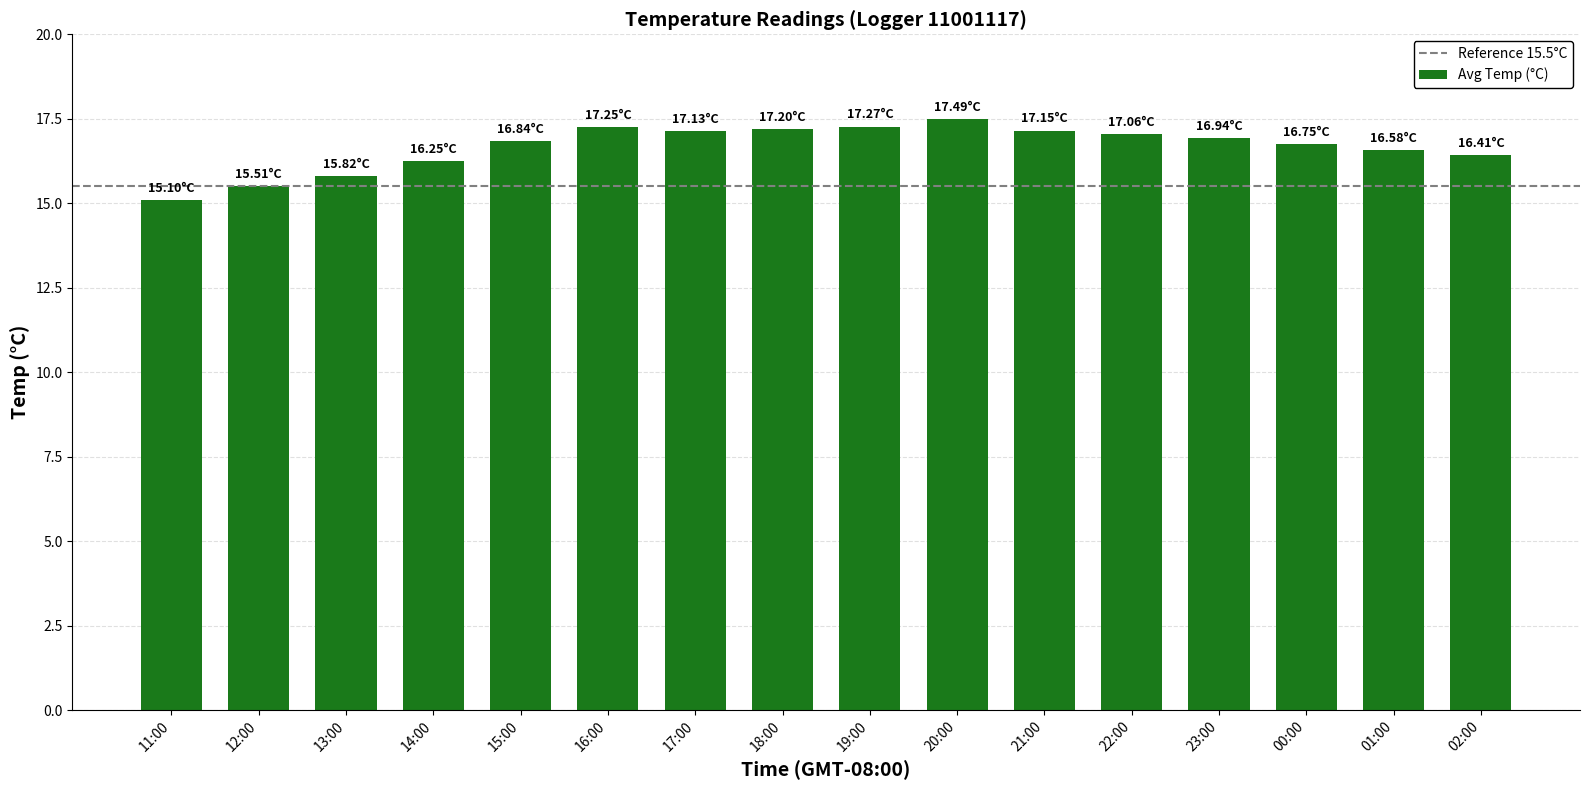

What is the ratio of the value at 19:00 to the value at 11:00?

1.1